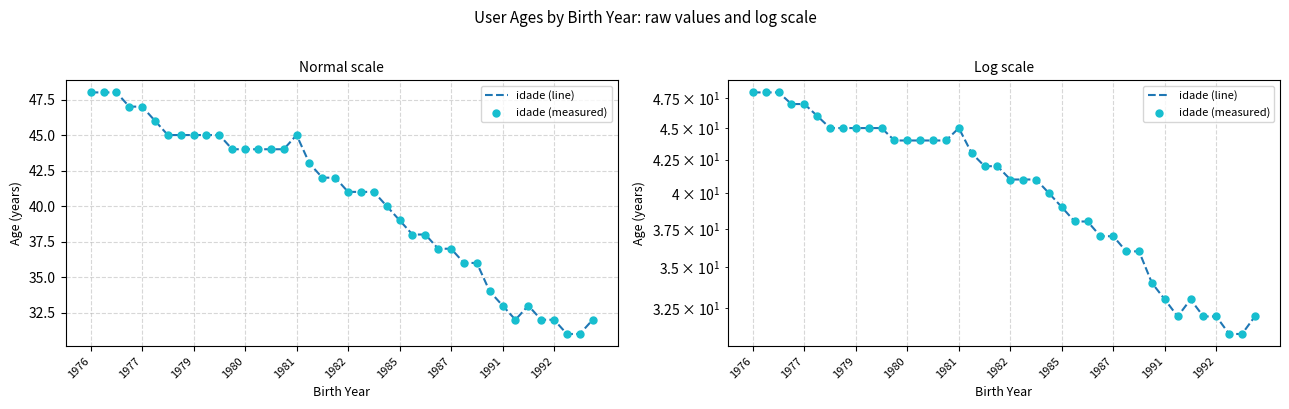

What is the total value across all series at 23?

80